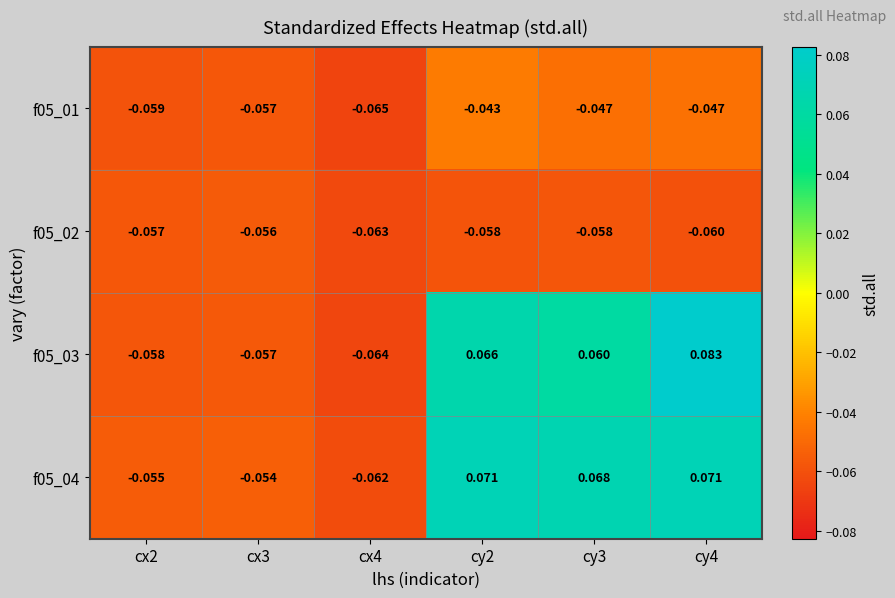

Which series has the widest spread of values?

f05_03